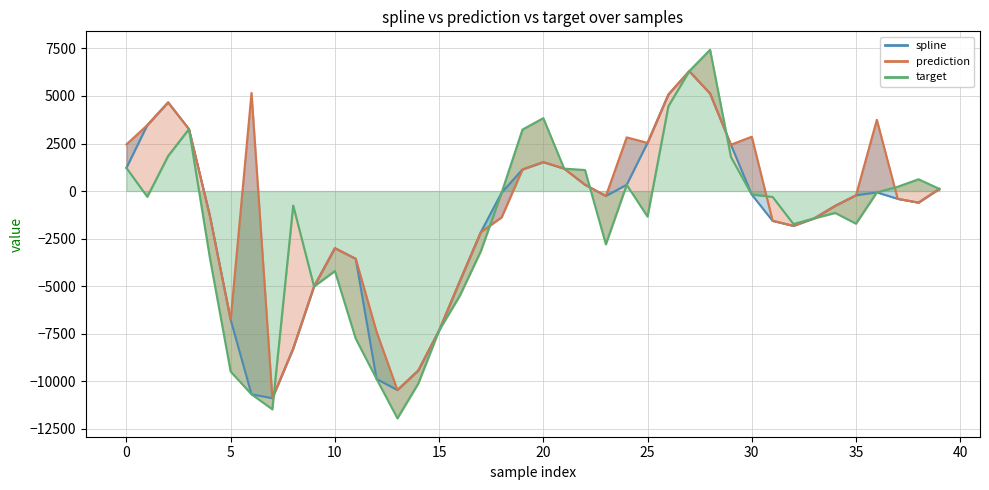

What is the greatest value displayed?

7428.5